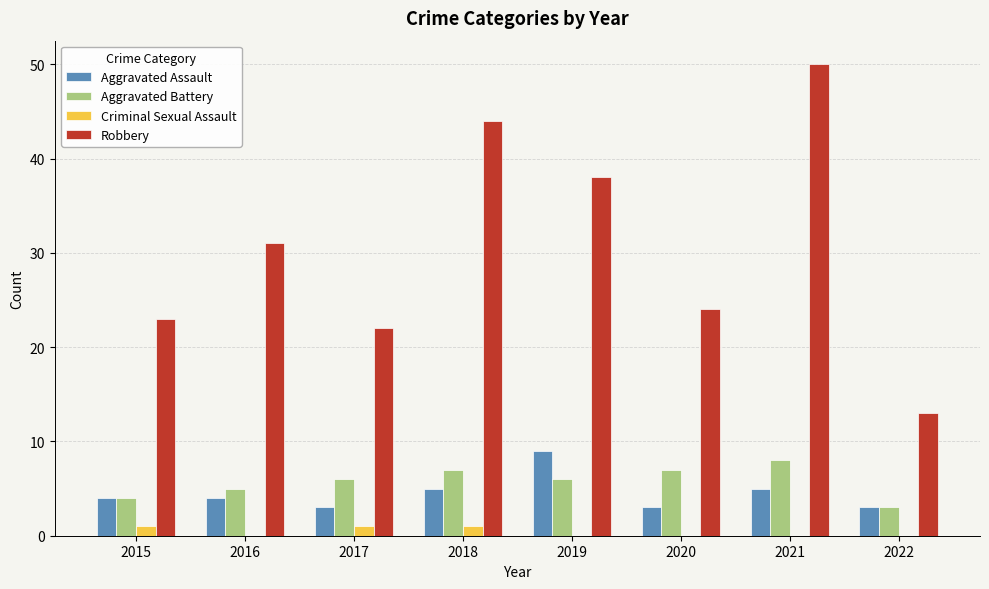

What are all the series names shown in the legend?

Aggravated Assault, Aggravated Battery, Criminal Sexual Assault, Robbery